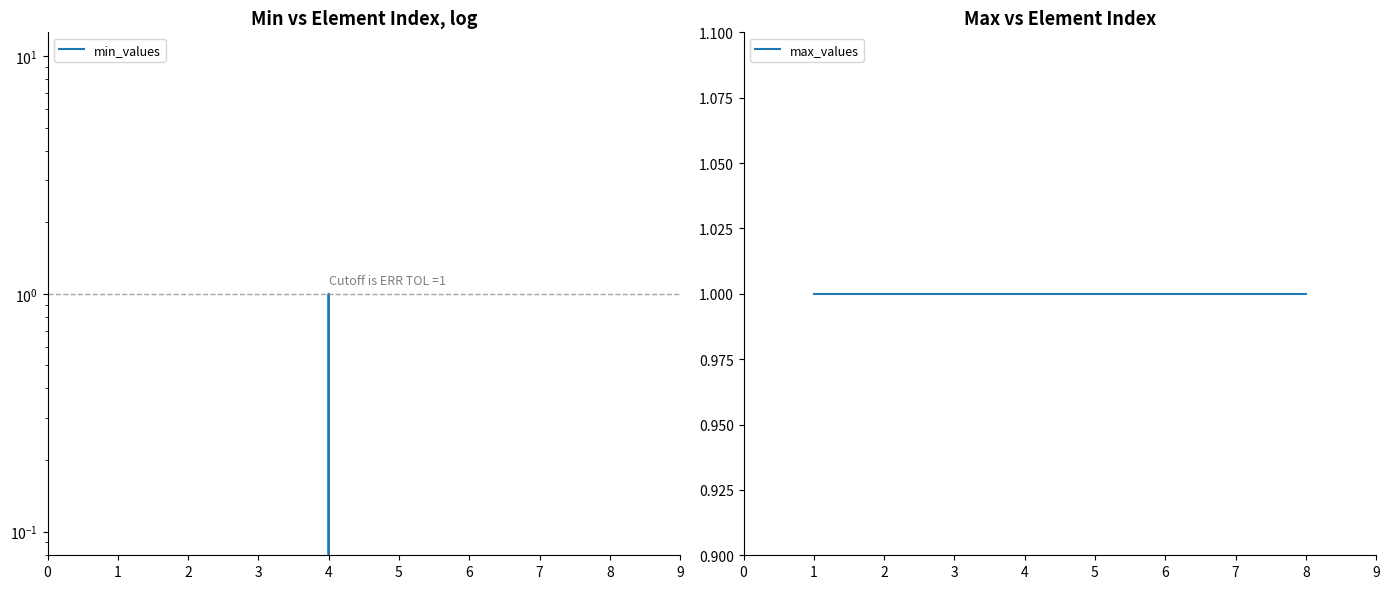

Reading right to left, transcribe all the data shown in this chart.

min_values: 0	0	0	0	1	0	0	0
max_values: 1	1	1	1	1	1	1	1